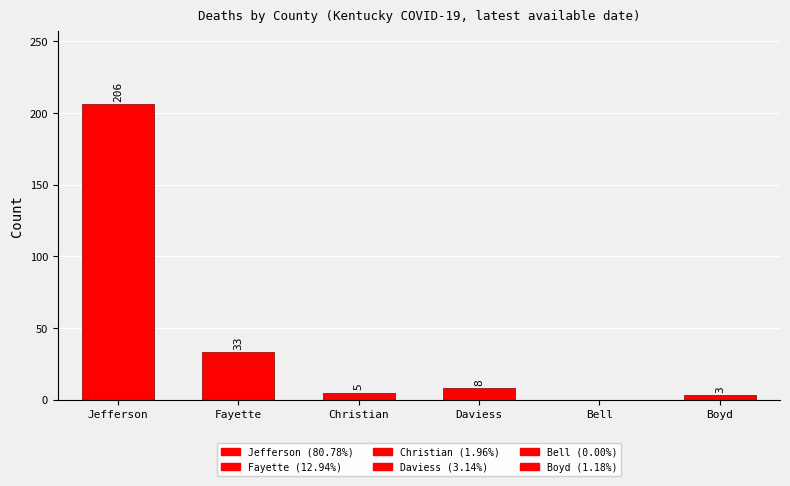

Read the value at Christian, to the nearest 5.

5